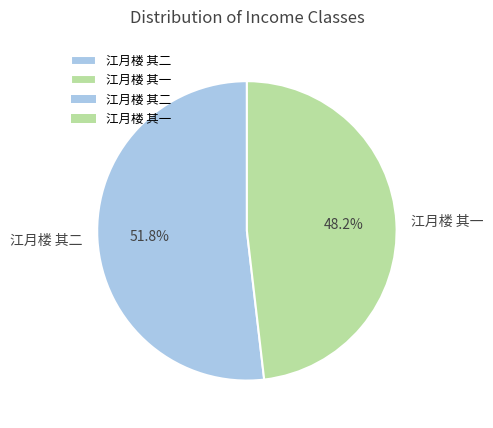

Count the number of slices in the pie.

2